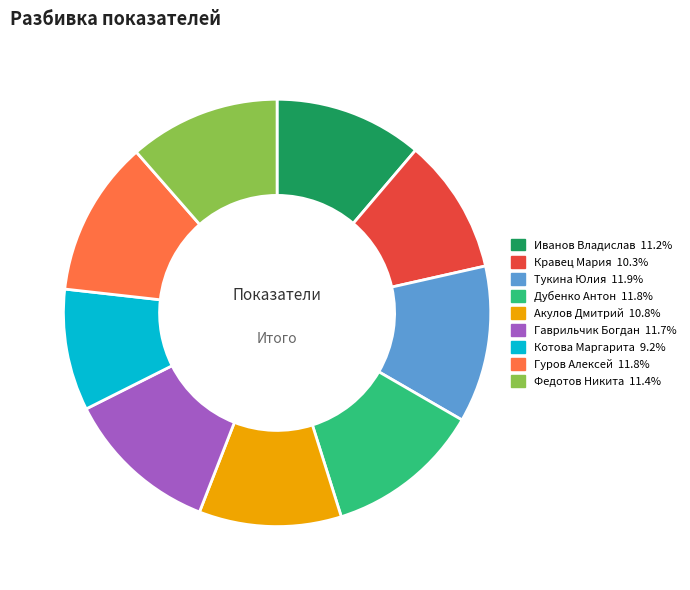

Does Тукина Юлия represent more than half of the total?

No